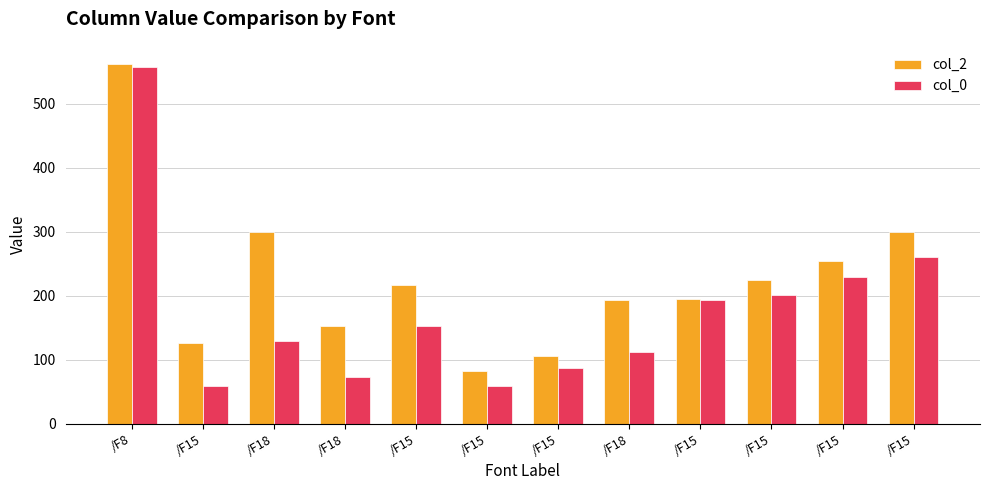

At which category does the chart reach its minimum across all series?

/F15